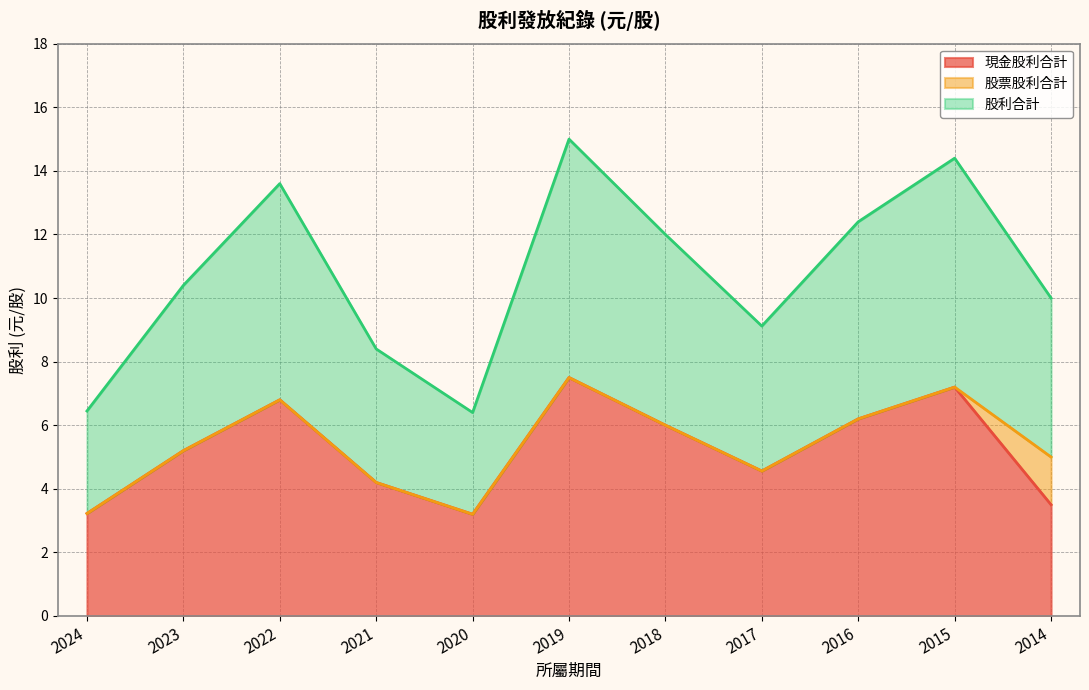

At which category is the sum across all series the highest?

2019